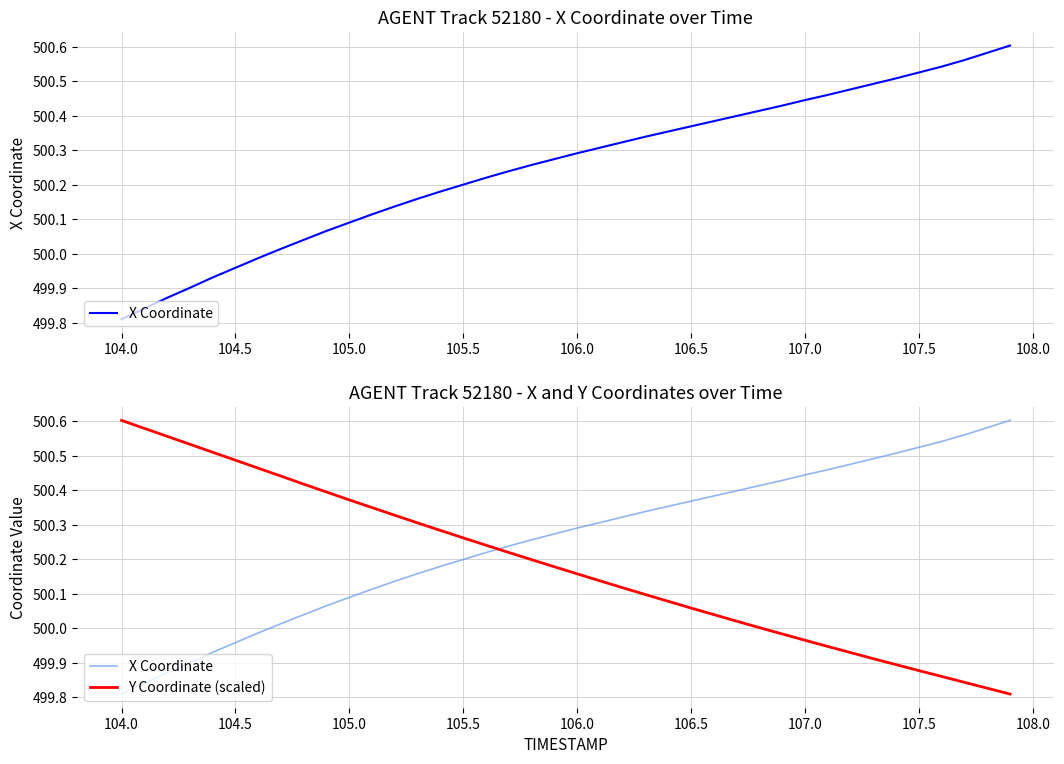

What is the lowest value of the X Coordinate series?

499.8